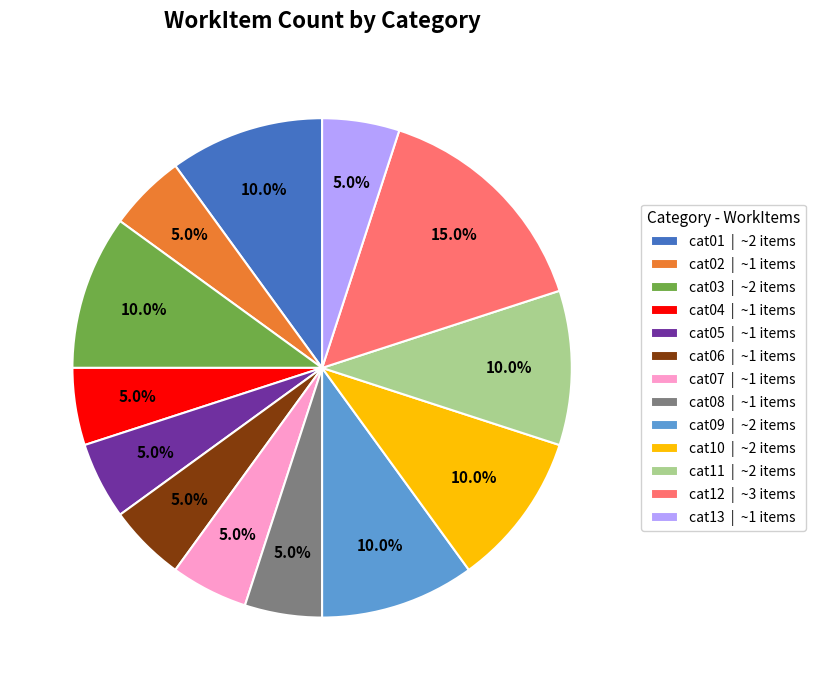

Which has a higher value, cat10 | ~2 items or cat05 | ~1 items?

cat10 | ~2 items